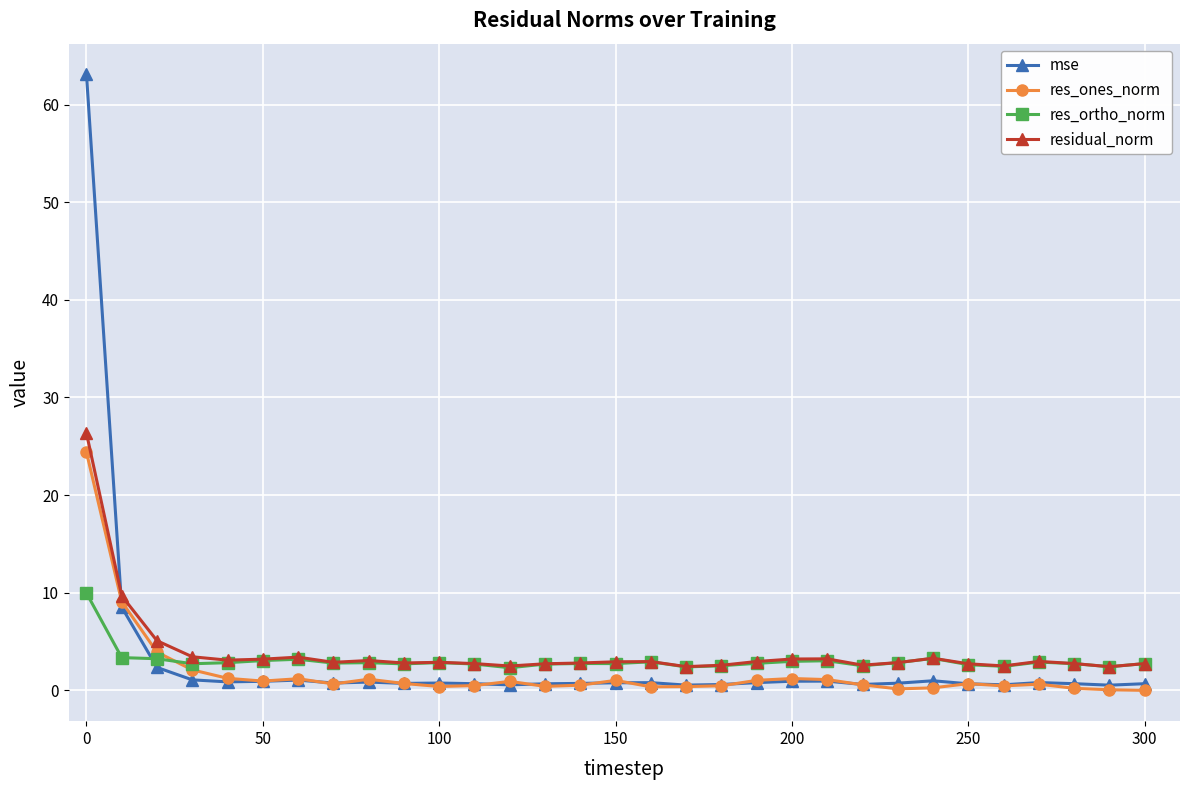

What is the value of the residual_norm point at the 20th from the left?

3.0